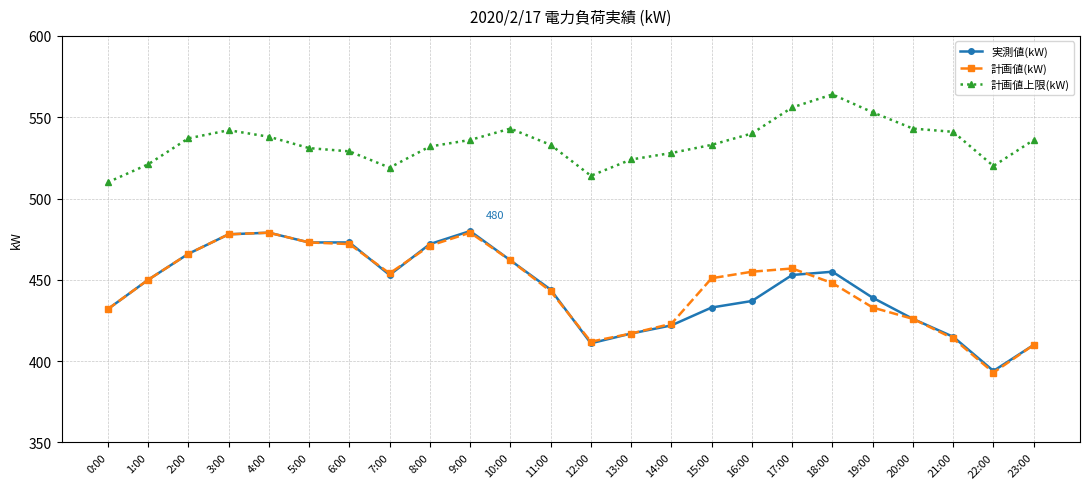

True or false: 計画値(kW) and 実測値(kW) cross at least once.

True